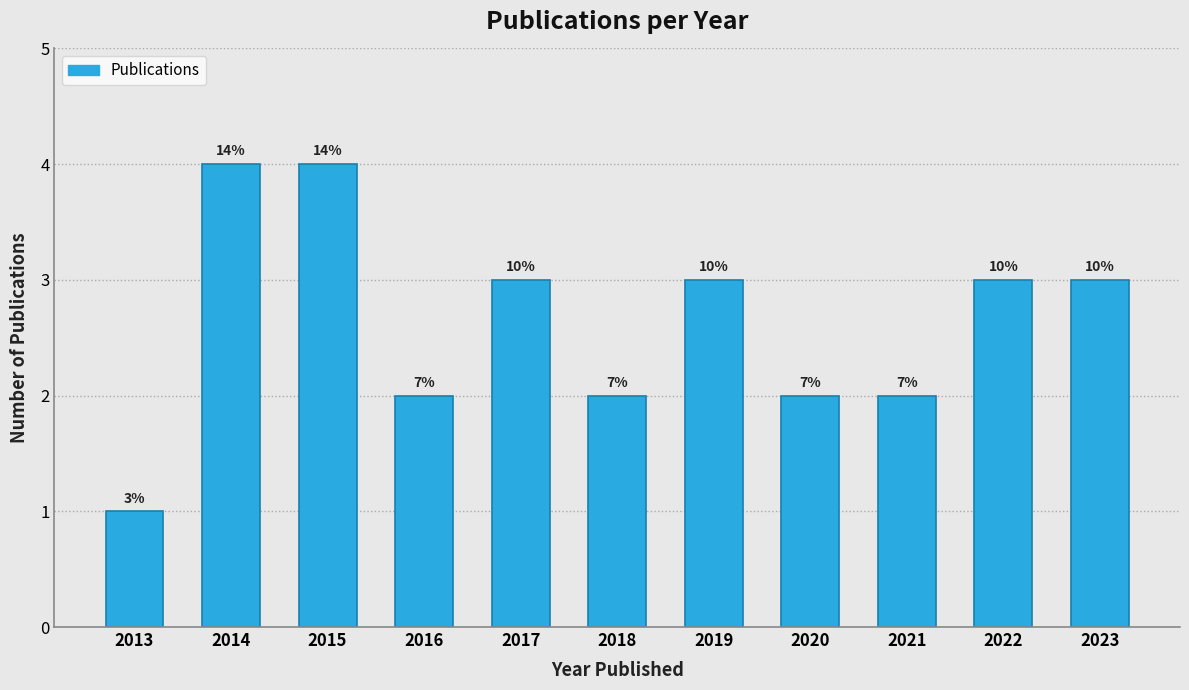

How many bars are there in total?

11